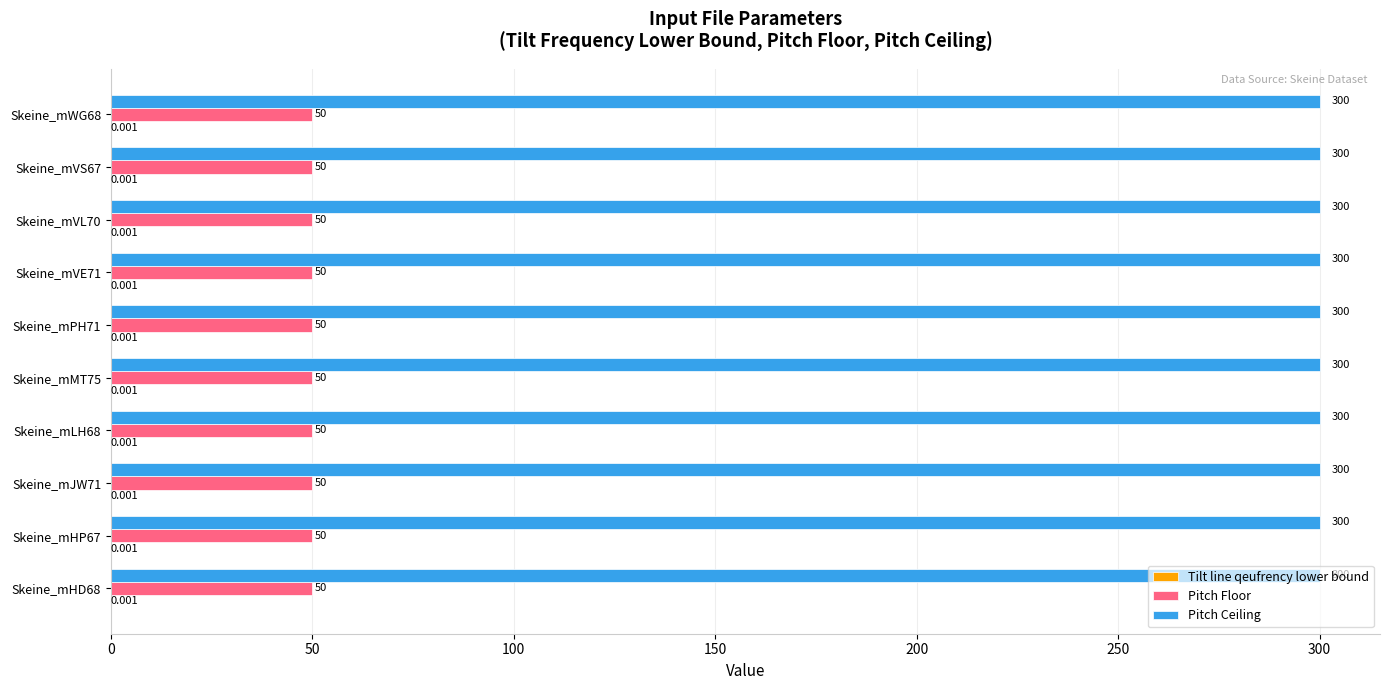

Which series has the largest total across all categories?

Pitch Ceiling